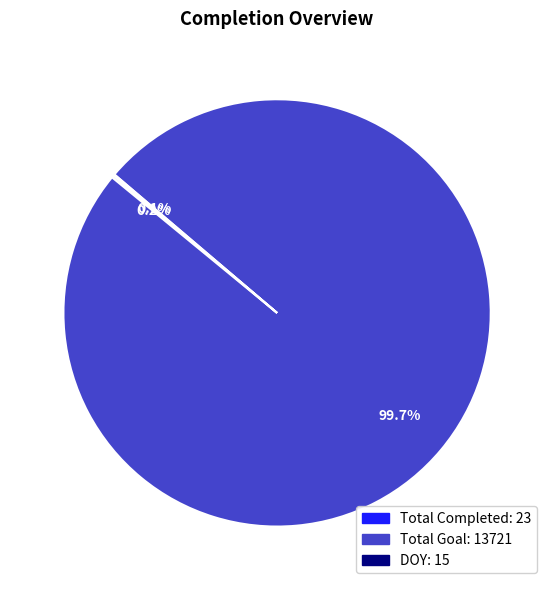

Which slice is the largest?

Total Goal